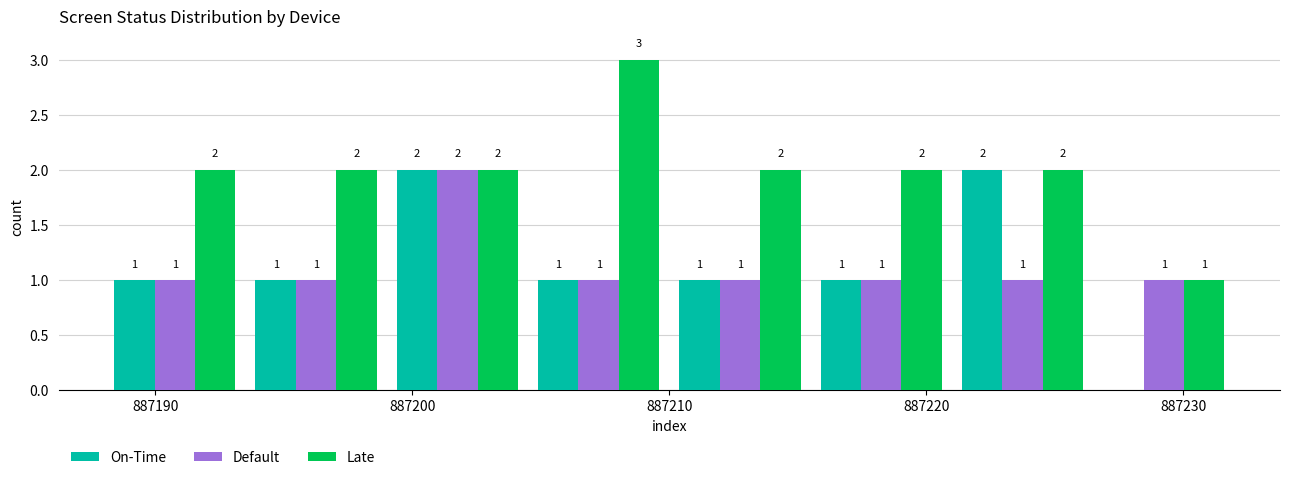

In the Default series, which range on the x-axis has the tallest bar?

887199.0 to 887204.5